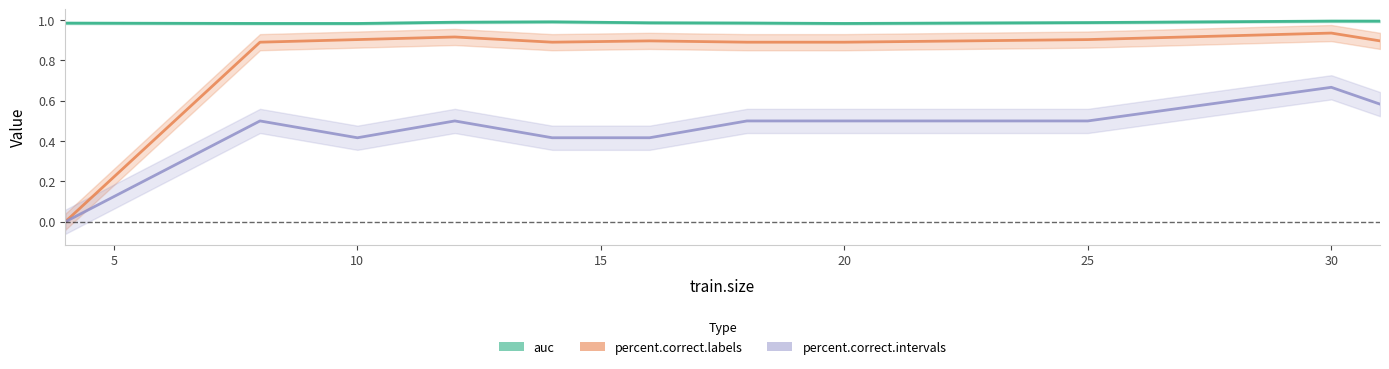

List the series in order of their peak value, highest first.

auc, percent.correct.labels, percent.correct.intervals